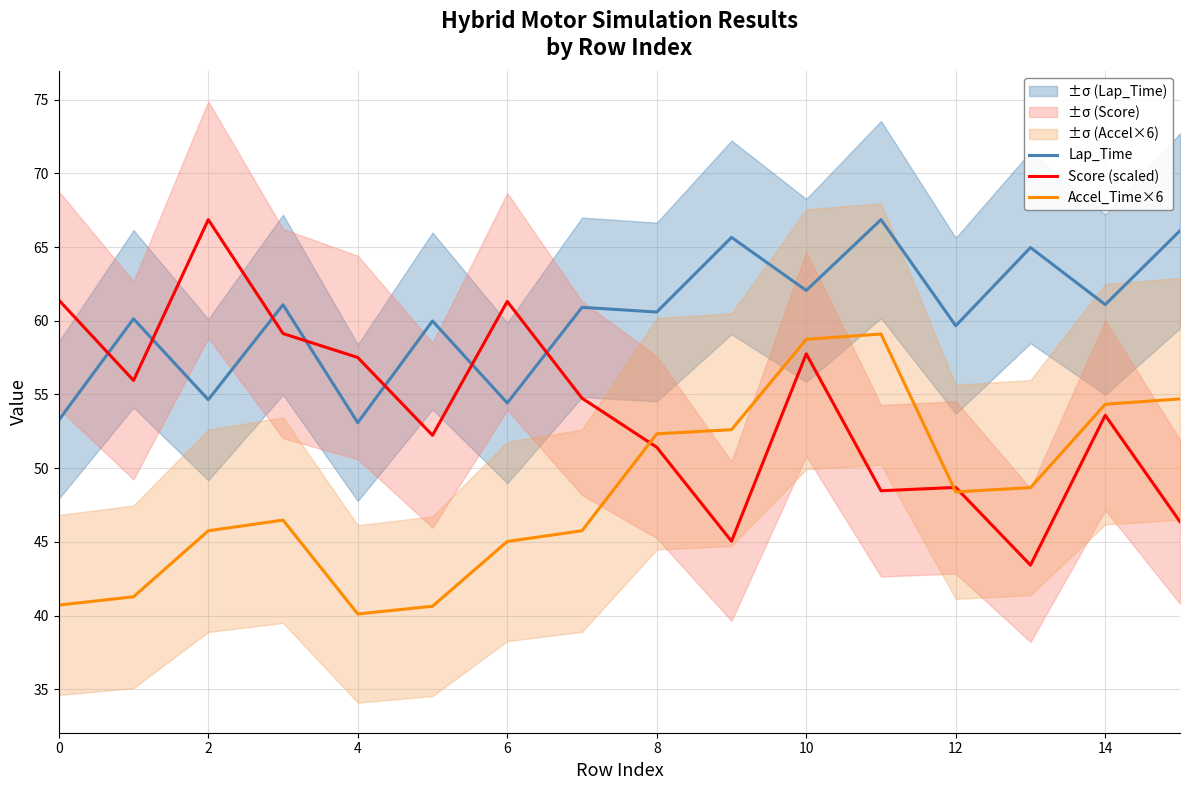

At which label is Lap_Time closest to 59?

12